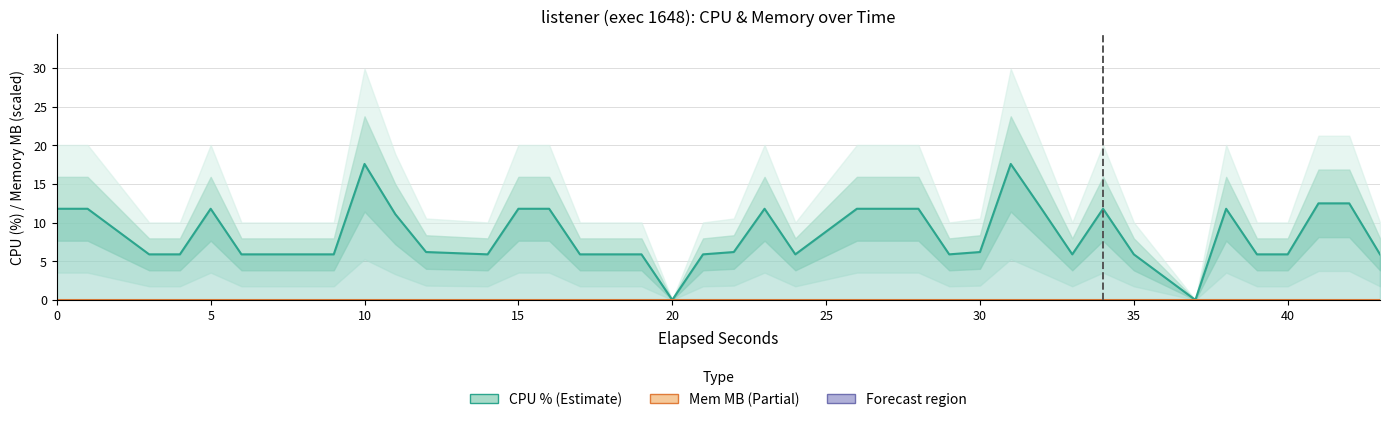

Which series has the widest spread of values?

CPU % (Estimate)